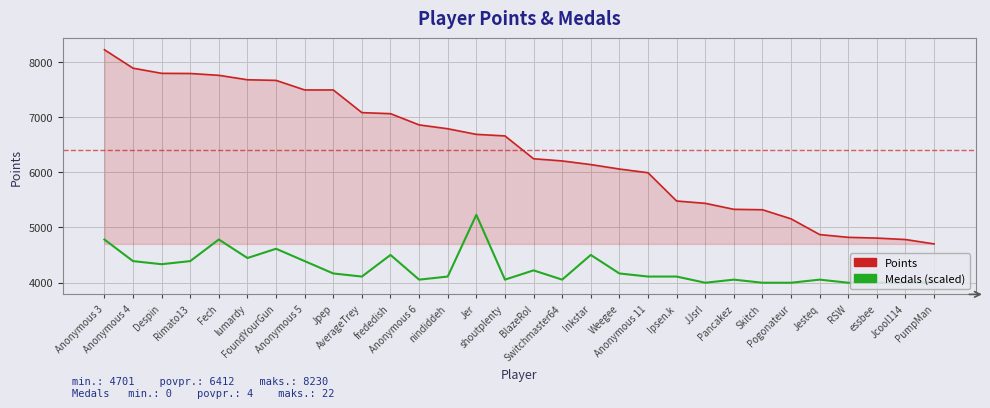

True or false: Medals (scaled) and Points cross at least once.

False